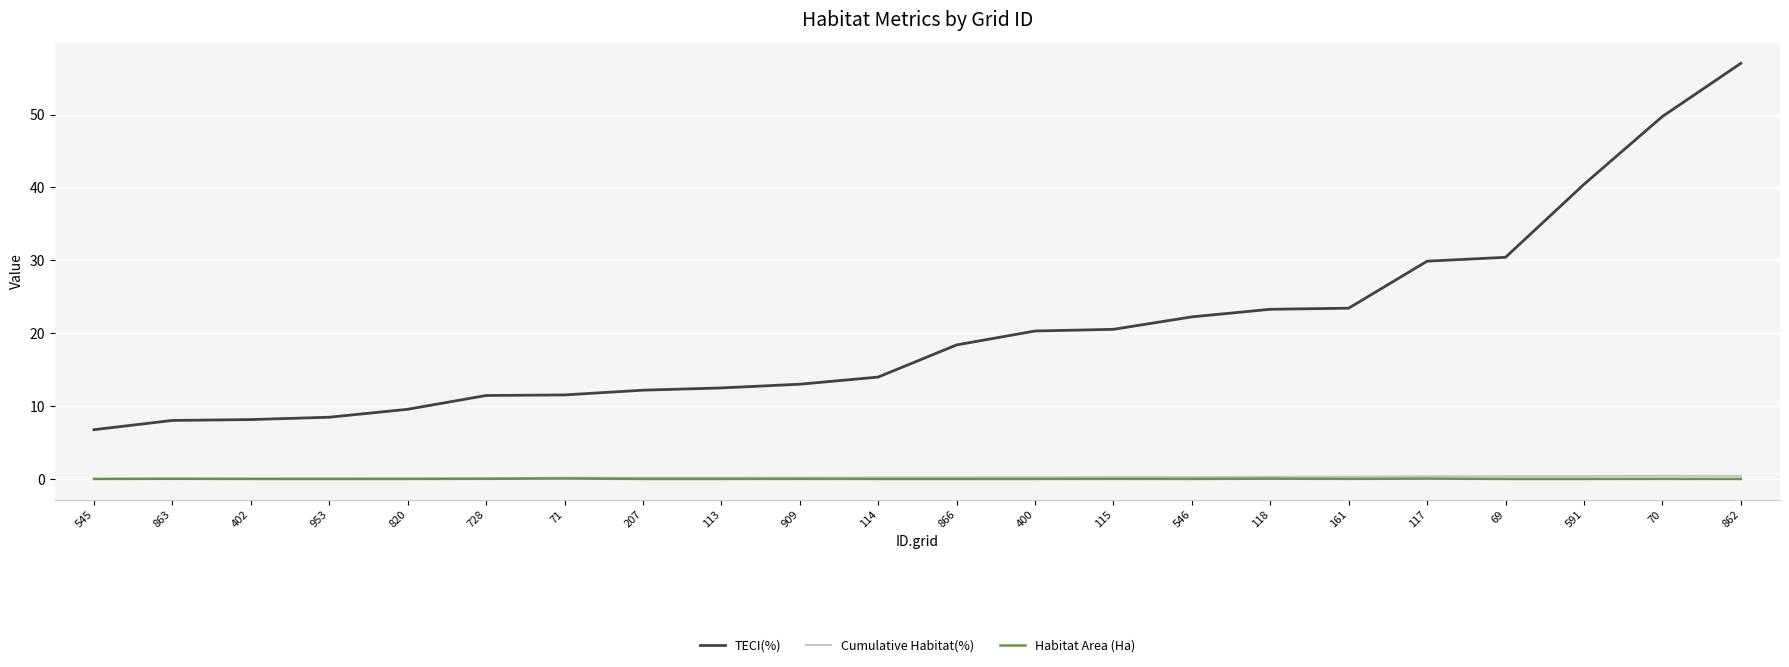

Which series has the largest range (max minus min)?

TECI(%)